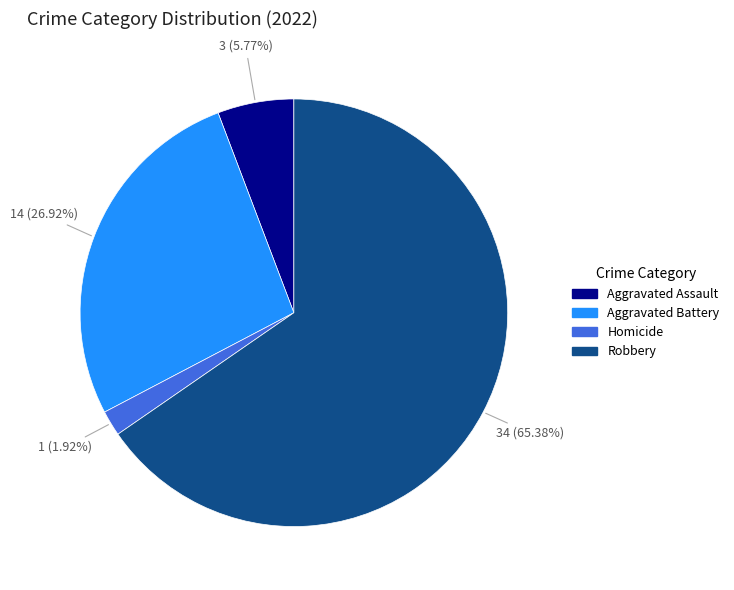

To the nearest percent, what is the average slice percentage?

25%